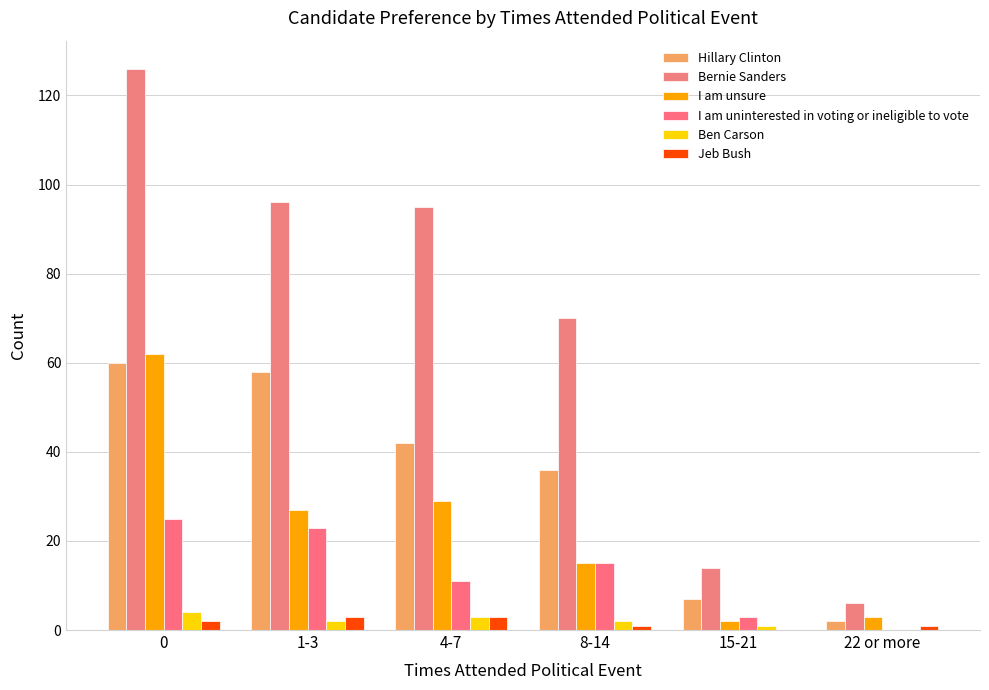

How many distinct data groups are displayed?

6